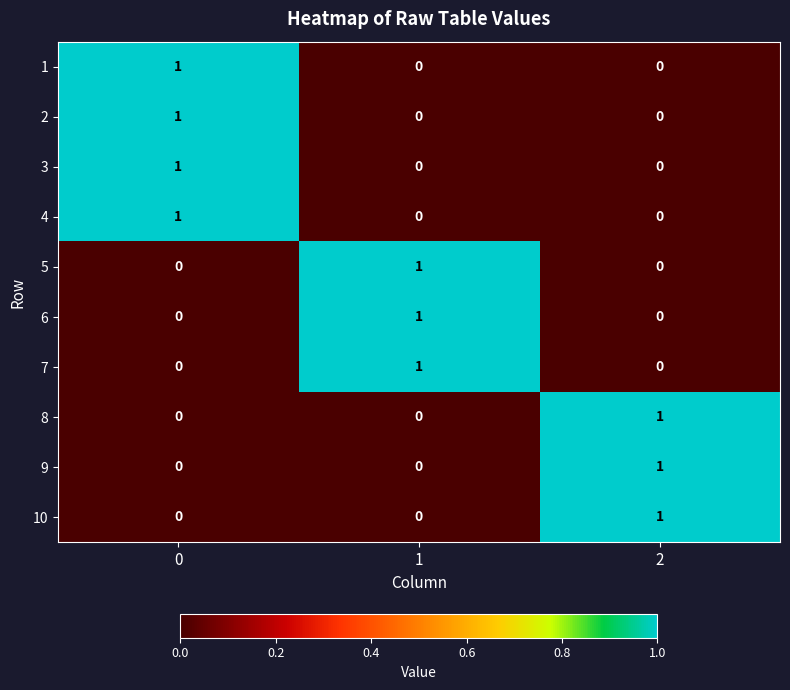

The 7 series shows 0 at 0. True or false?

True